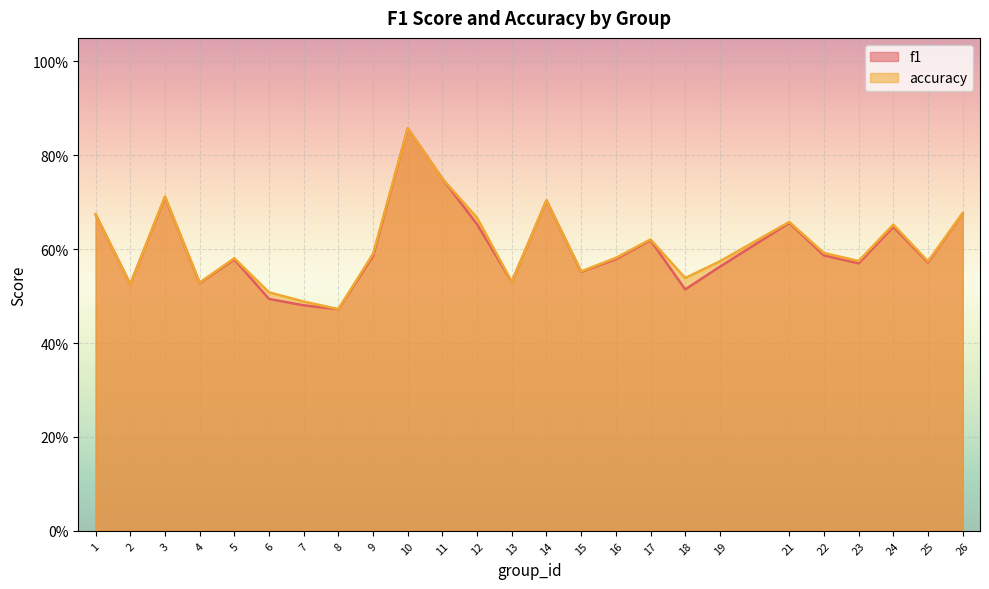

What is the value of the accuracy point at the 8th from the left?

0.5